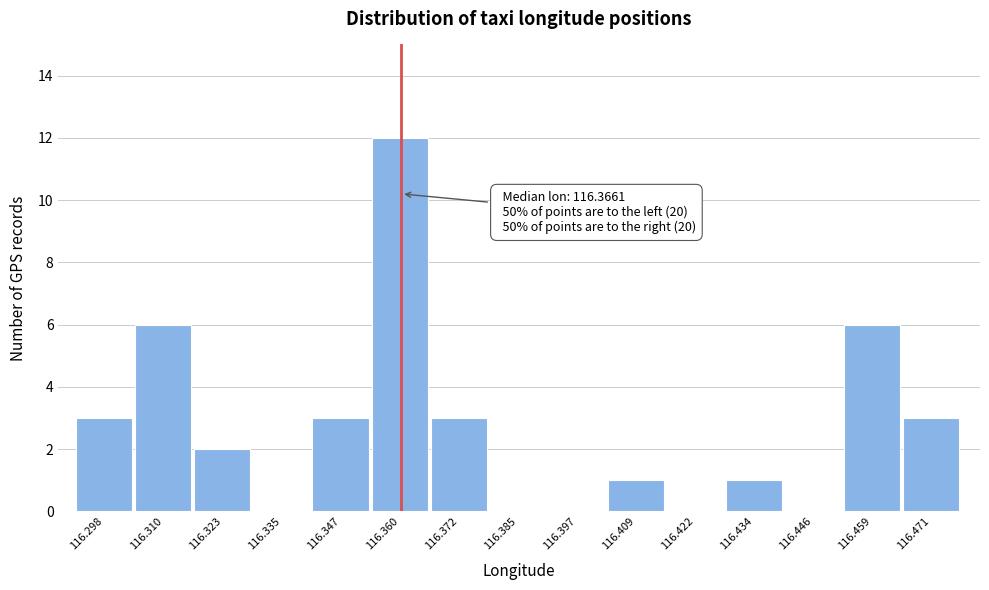

Reading left to right, transcribe all the data shown in this chart.

116.298=3	116.310=6	116.323=2	116.335=0	116.347=3	116.360=12	116.372=3	116.385=0	116.397=0	116.409=1	116.422=0	116.434=1	116.446=0	116.459=6	116.471=3